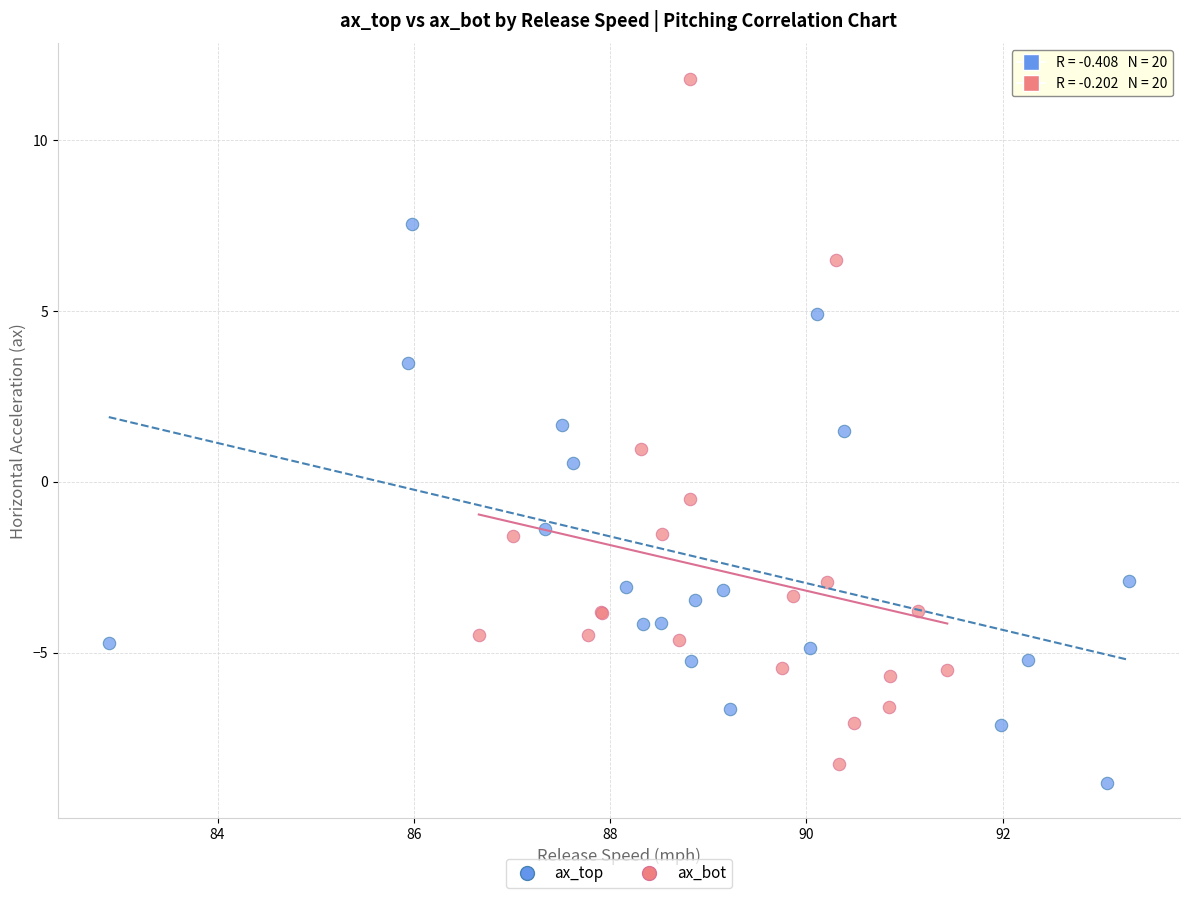

What are all the series names shown in the legend?

ax_top, ax_bot